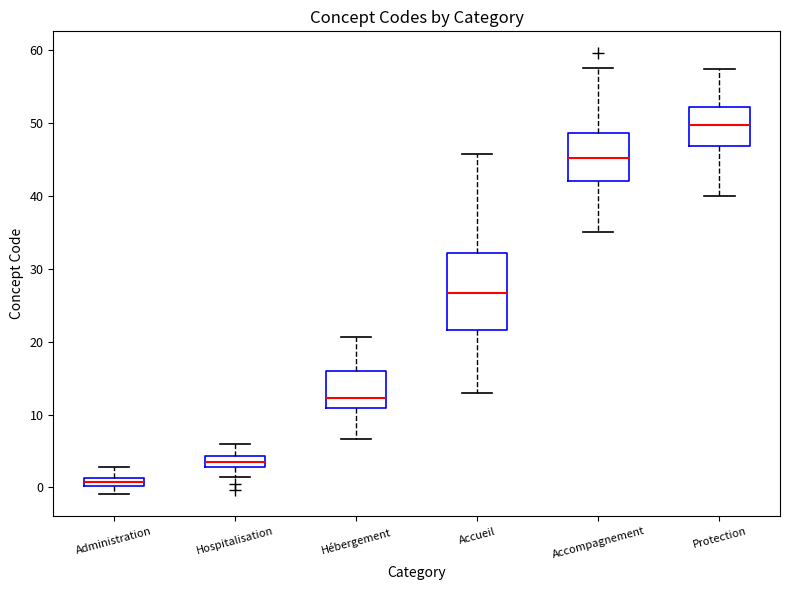

Which box has the highest median line?

Protection